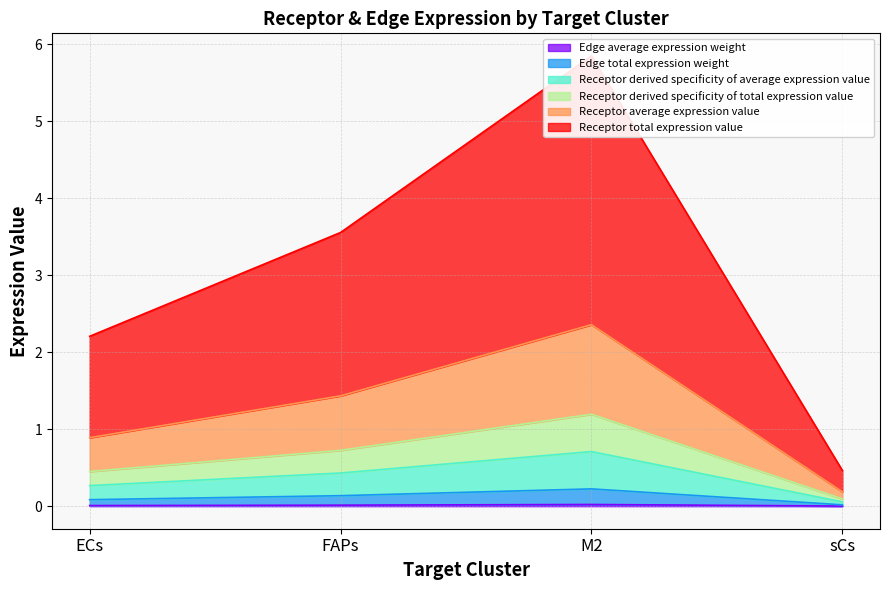

What are all the series names shown in the legend?

Receptor average expression value, Receptor total expression value, Receptor derived specificity of average expression value, Receptor derived specificity of total expression value, Edge average expression weight, Edge total expression weight